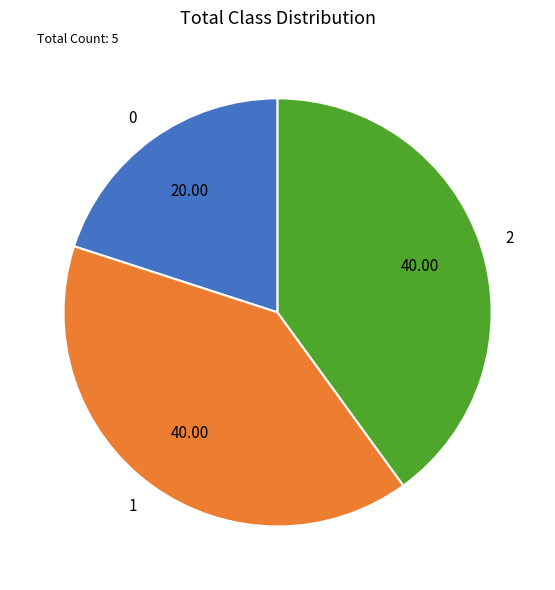

Combined, do 0 and 1 account for over 50%?

Yes